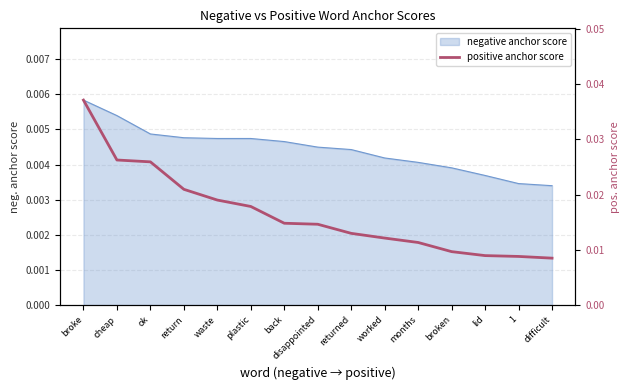

How many lines are shown in the chart?

1